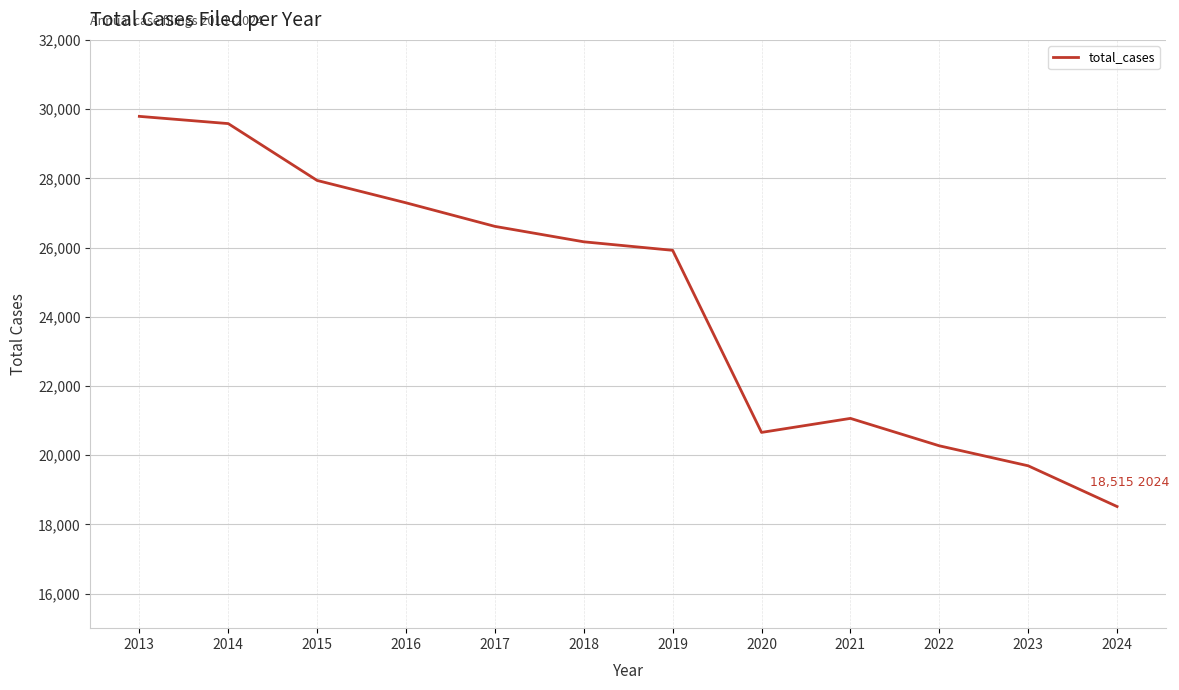

What value does the data have at 2022, to the nearest 10?

20270